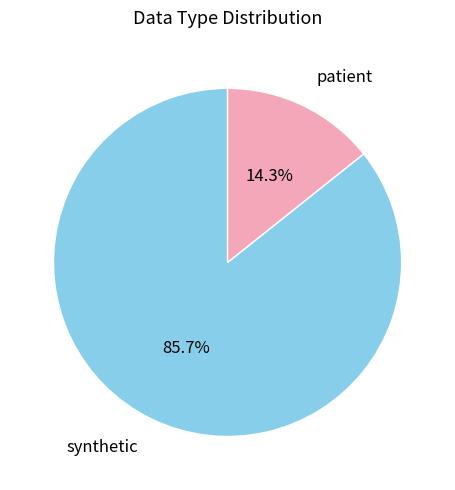

How many segments does this pie chart have?

2